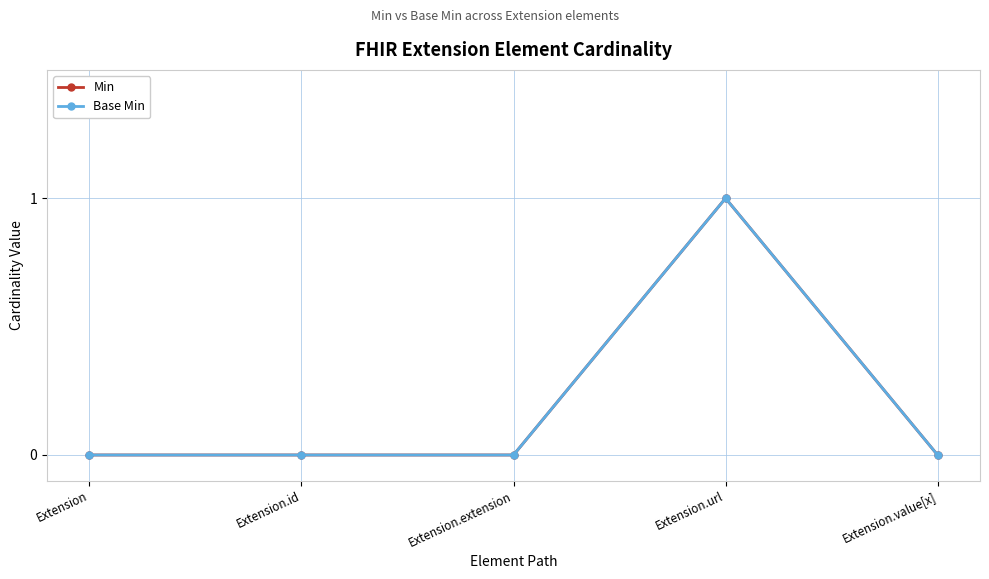

True or false: Base Min has more than 1 points higher than both neighbors.

False